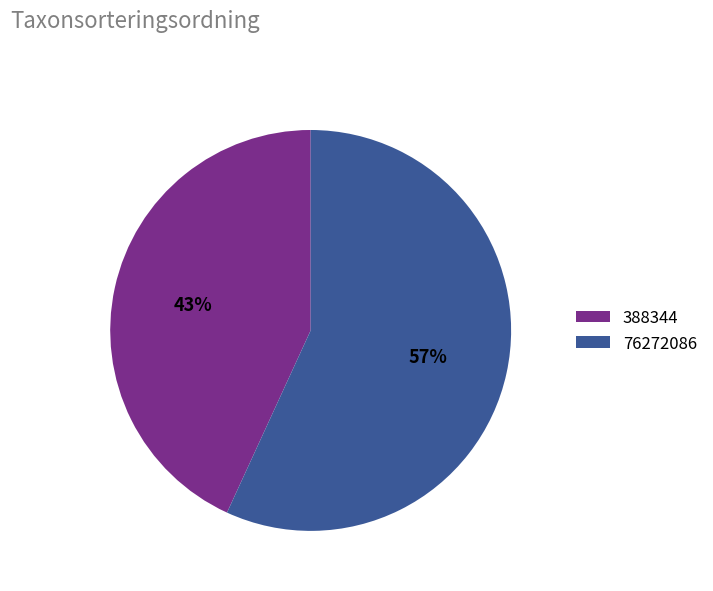

To the nearest percent, what is the difference between the 76272086 and 388344 slice percentages?

14%